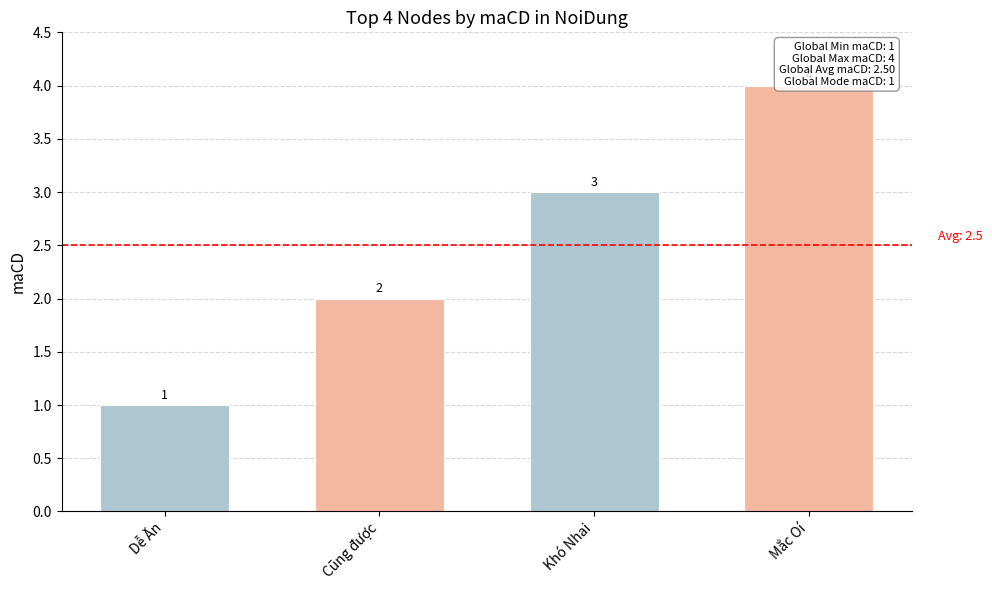

At which label is the value closest to 2?

Cũng được